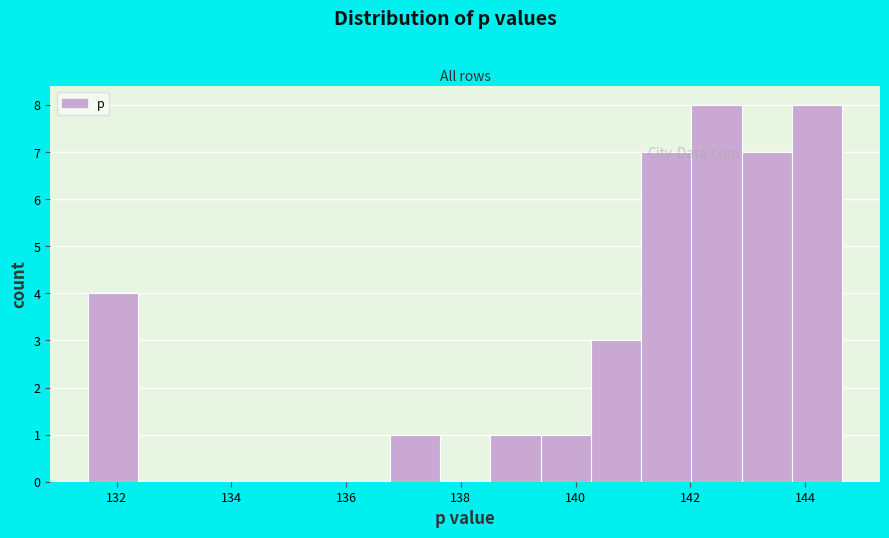

Reading left to right, list every bar in this chart as the range it spans on the x-axis followed by its height. Neither the bar edges nor the heights are printed on the chart, so give them approximately, as read against the axes.

131.4 to 132.4: 4
132.4 to 133.2: 0
133.2 to 134.2: 0
134.2 to 135.0: 0
135.0 to 135.8: 0
135.8 to 136.8: 0
136.8 to 137.6: 1
137.6 to 138.6: 0
138.6 to 139.4: 1
139.4 to 140.2: 1
140.2 to 141.2: 3
141.2 to 142.0: 7
142.0 to 142.8: 8
142.8 to 143.8: 7
143.8 to 144.6: 8